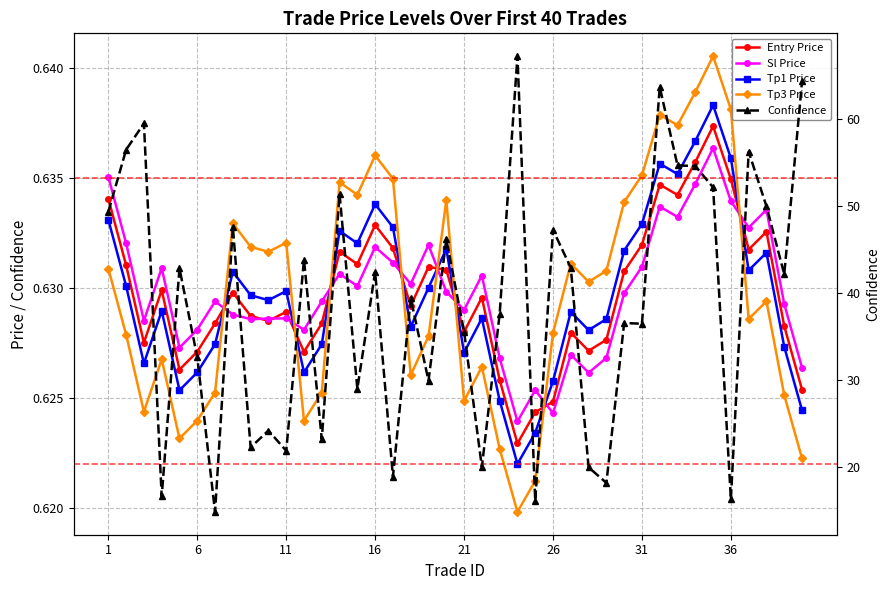

Count the Tp3 Price values in the range 0 to 1.

40